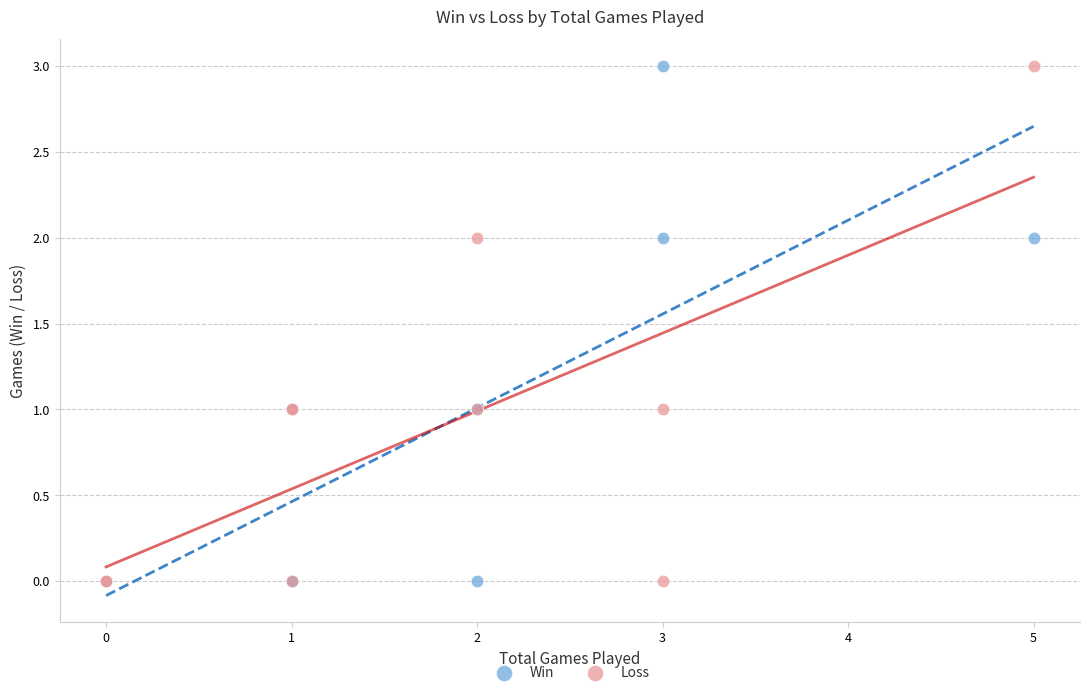

What are all the series names shown in the legend?

Win, Loss